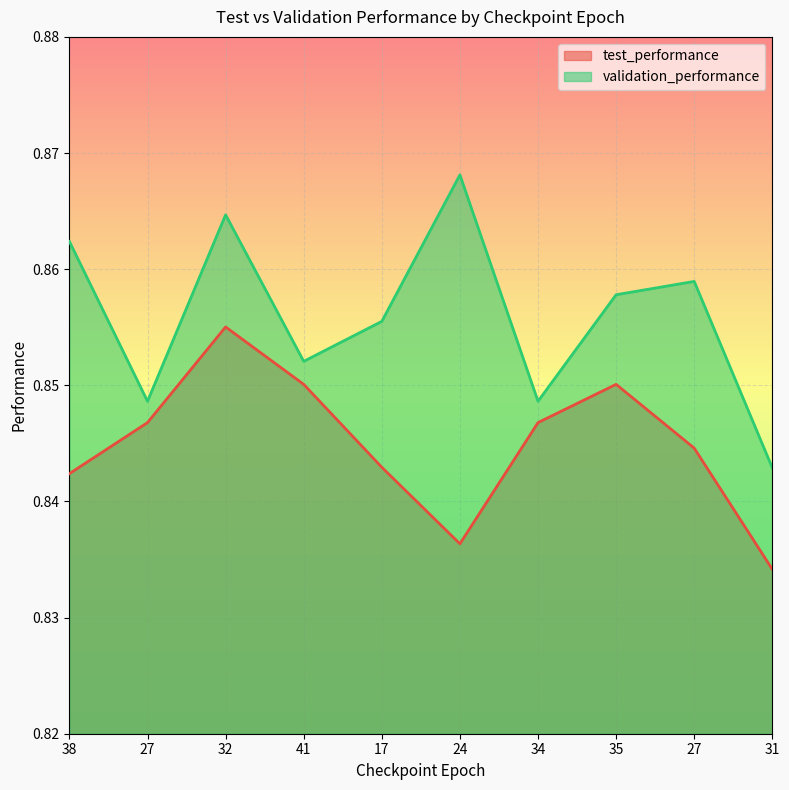

Where is the first local maximum for test_performance?

32